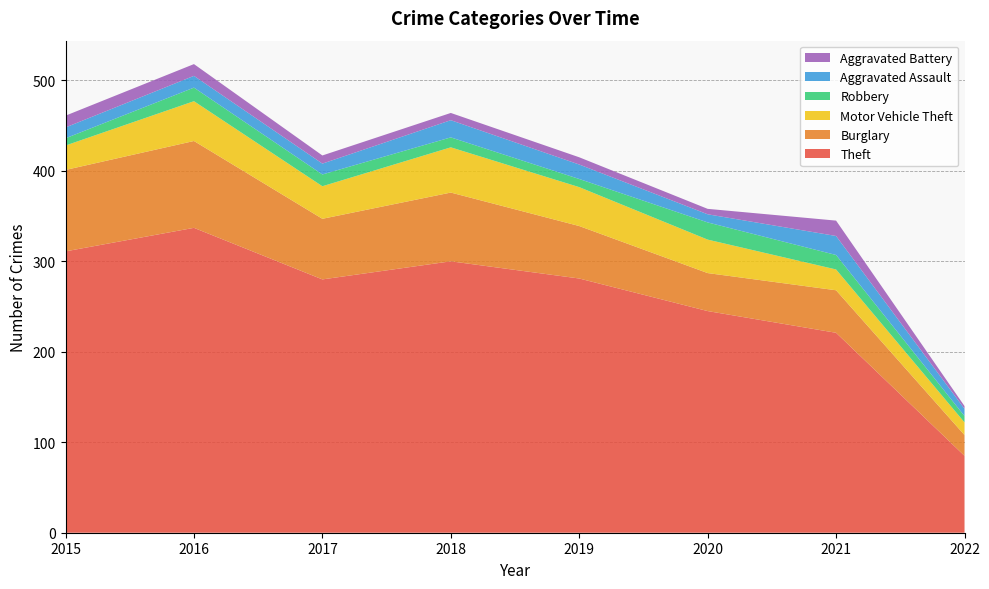

Reading left to right, transcribe all the data shown in this chart.

Theft: 2015=311	2016=337	2017=280	2018=300	2019=281	2020=245	2021=221	2022=85
Burglary: 2015=90	2016=96	2017=67	2018=76	2019=58	2020=42	2021=47	2022=23
Motor Vehicle Theft: 2015=27	2016=44	2017=36	2018=50	2019=43	2020=37	2021=23	2022=14
Robbery: 2015=8	2016=15	2017=13	2018=11	2019=9	2020=19	2021=16	2022=7
Aggravated Assault: 2015=12	2016=13	2017=12	2018=19	2019=16	2020=9	2021=21	2022=8
Aggravated Battery: 2015=13	2016=13	2017=9	2018=8	2019=8	2020=6	2021=17	2022=3